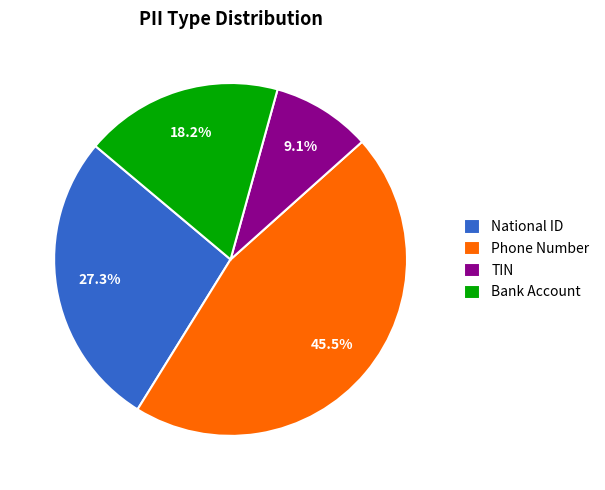

What is the largest slice in the pie chart?

Phone Number